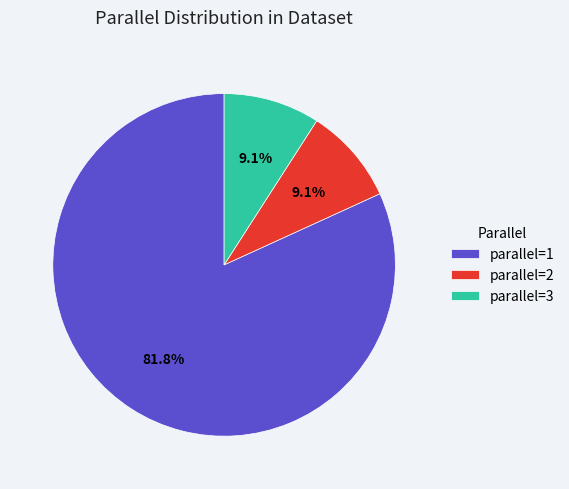

Between parallel=1 and parallel=2, which is larger?

parallel=1